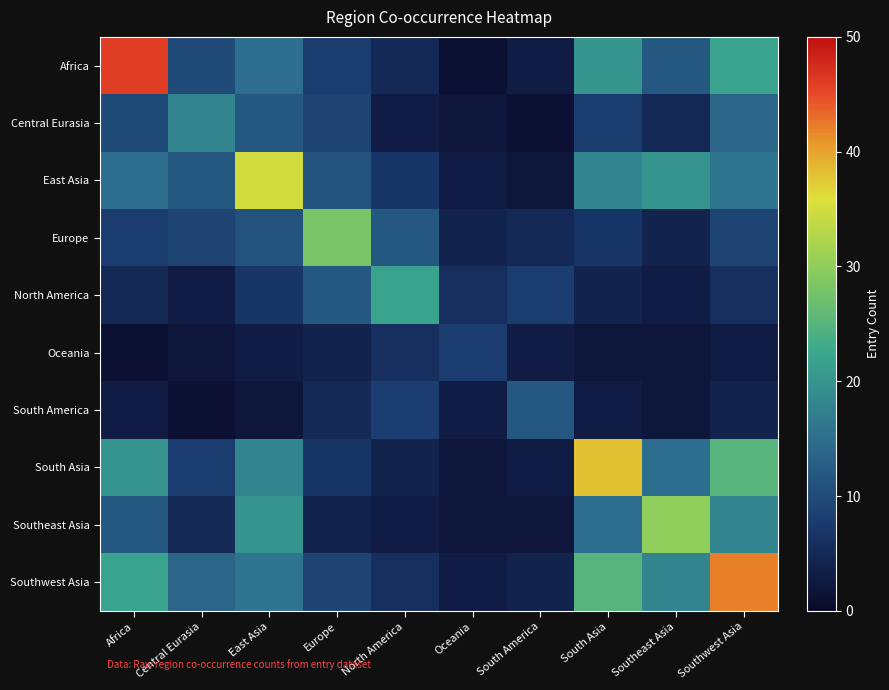

Rank the series by their maximum value, from highest to lowest.

Africa, Southwest Asia, South Asia, East Asia, Southeast Asia, Europe, North America, Central Eurasia, South America, Oceania